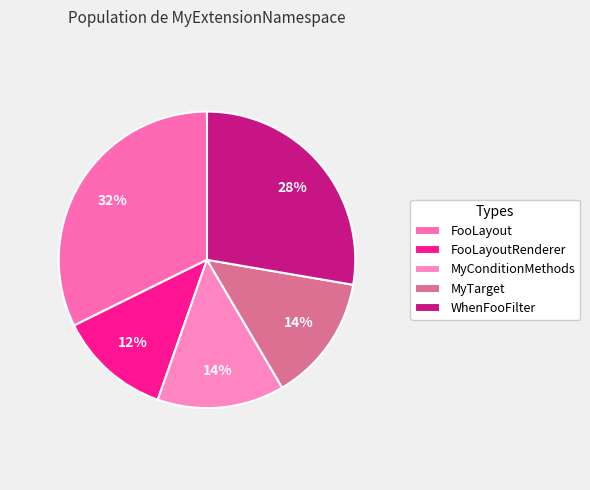

Is it true that MyTarget is 24% of the pie?

False